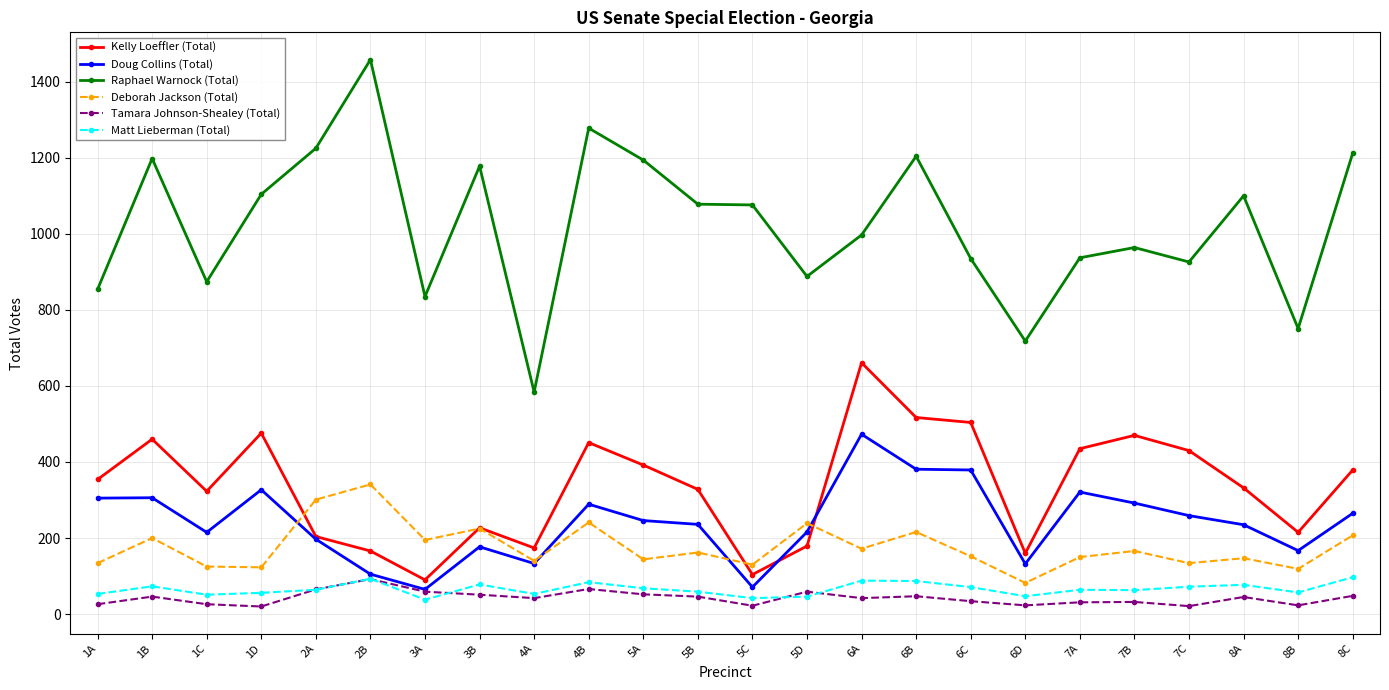

True or false: Doug Collins (Total) and Raphael Warnock (Total) intersect in this chart.

False